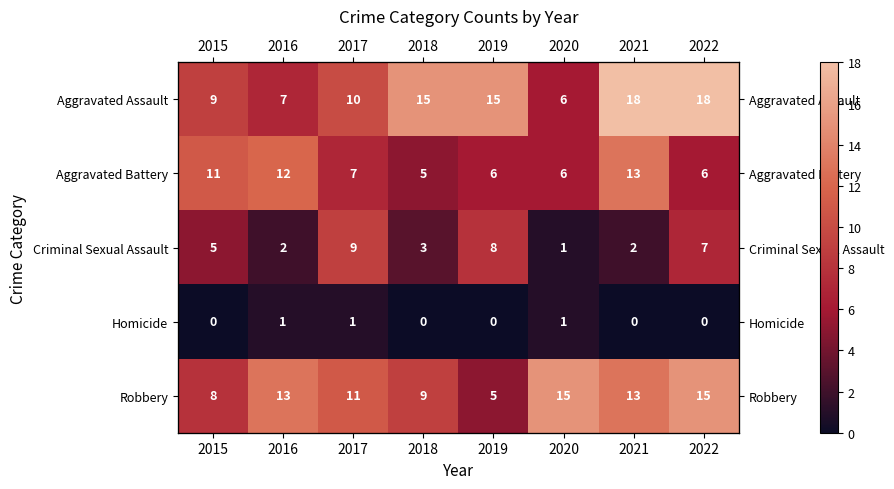

At which label is Aggravated Assault closest to 12?

2017